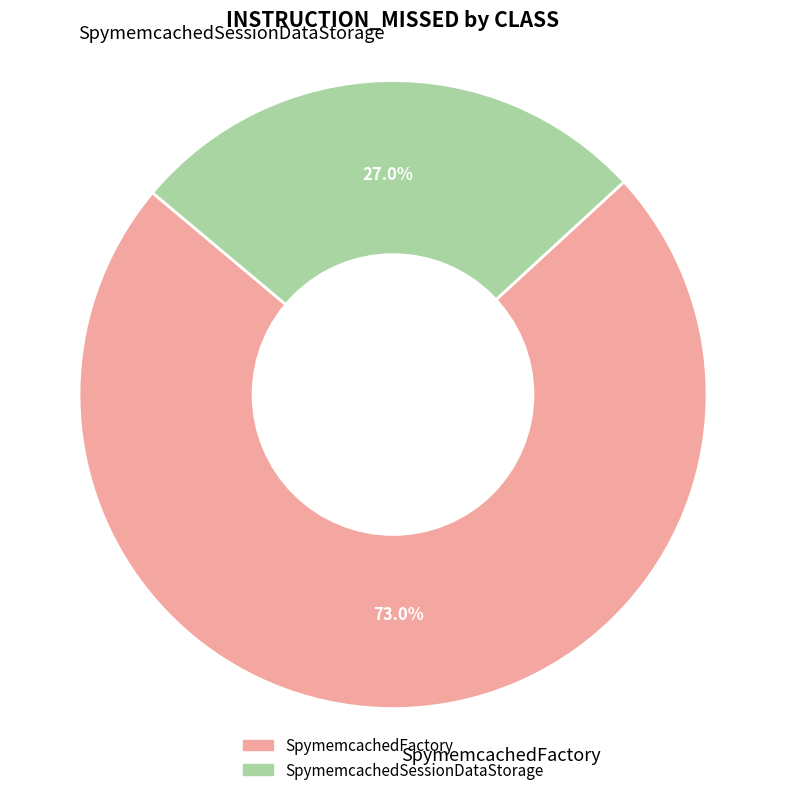

To the nearest percent, what portion does SpymemcachedFactory represent?

73%